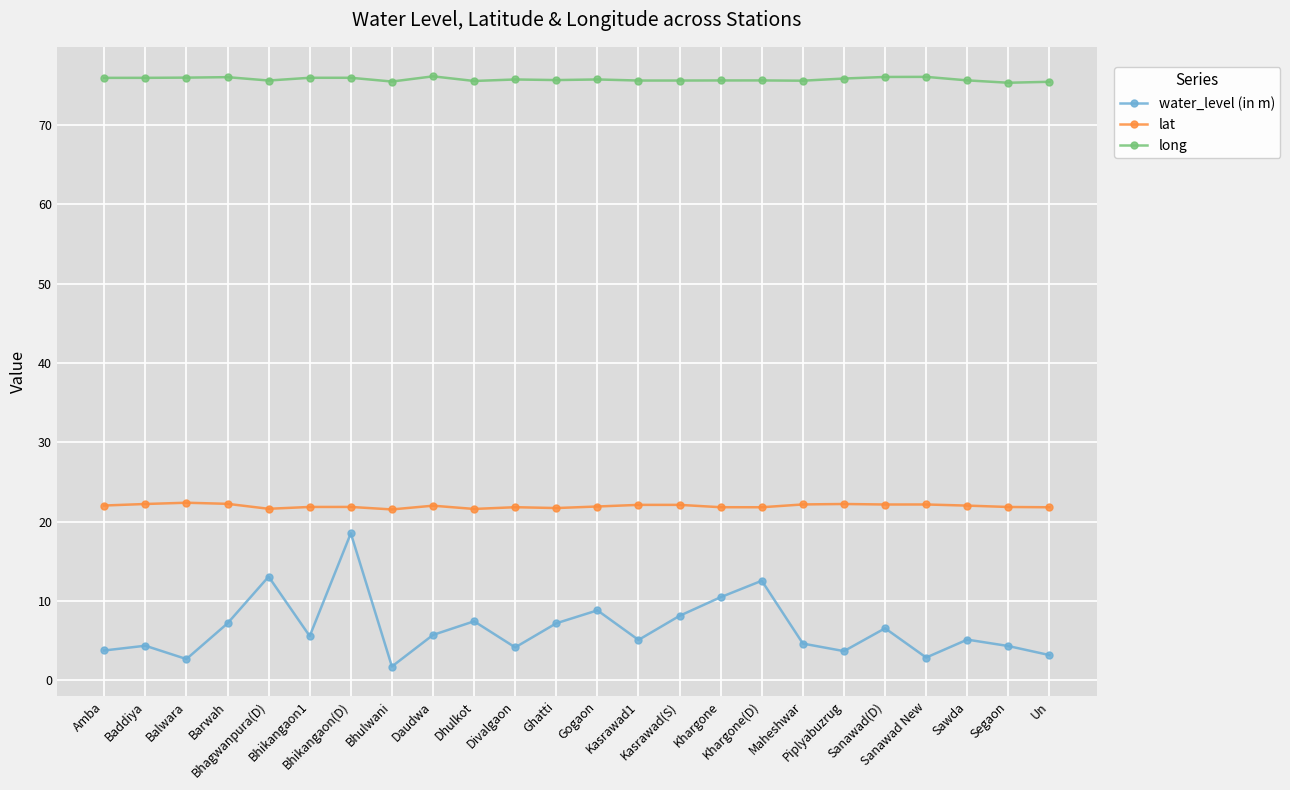

Is it true that lat equals 22.2 at Baddiya?

True